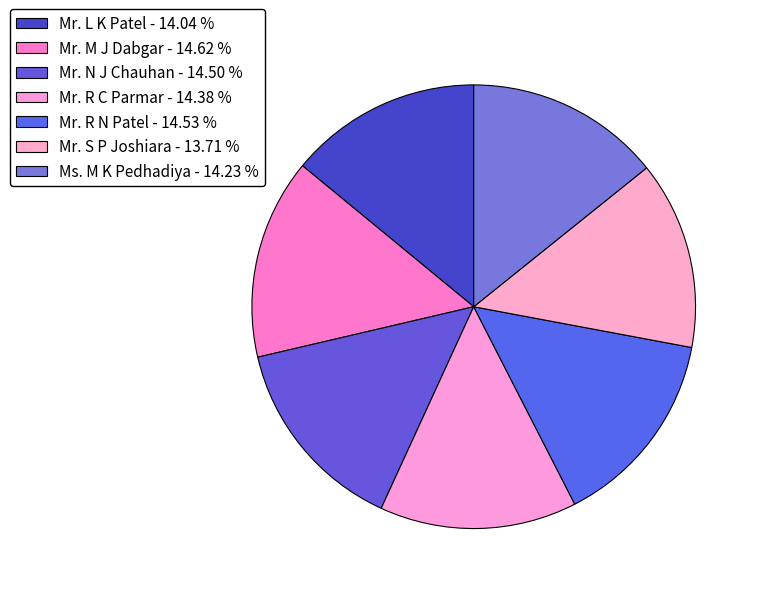

Is there any slice that represents more than half of the pie?

No